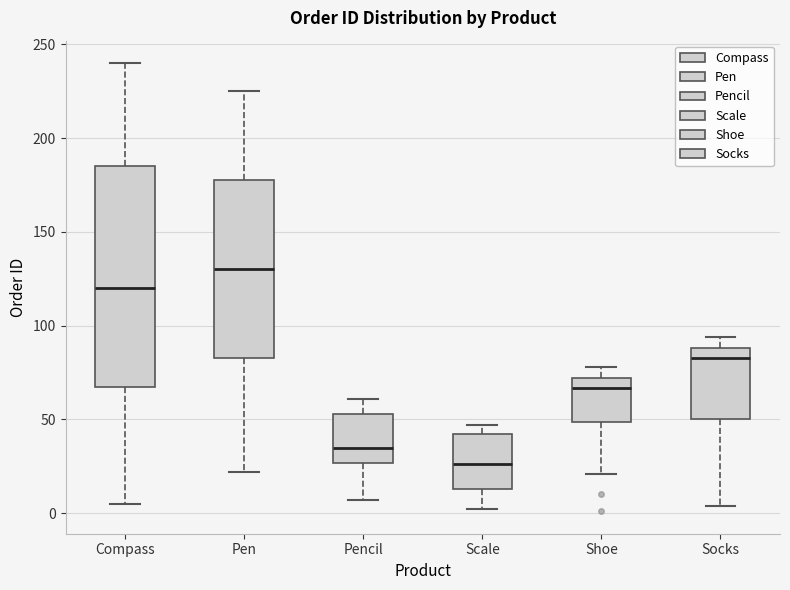

Reading left to right, transcribe this box plot: for each box, give where its median line is, the range the box spans, and where its two whiskers end, as read against the y-axis. The values are not printed on the chart, so give them approximately, as read against the axis.

Compass: median 120, box 70 to 185, whiskers 5 to 240
Pen: median 130, box 85 to 180, whiskers 20 to 225
Pencil: median 35, box 25 to 55, whiskers 5 to 60
Scale: median 25, box 15 to 40, whiskers 0 to 45
Shoe: median 65, box 50 to 70, whiskers 20 to 80
Socks: median 85, box 50 to 90, whiskers 5 to 95